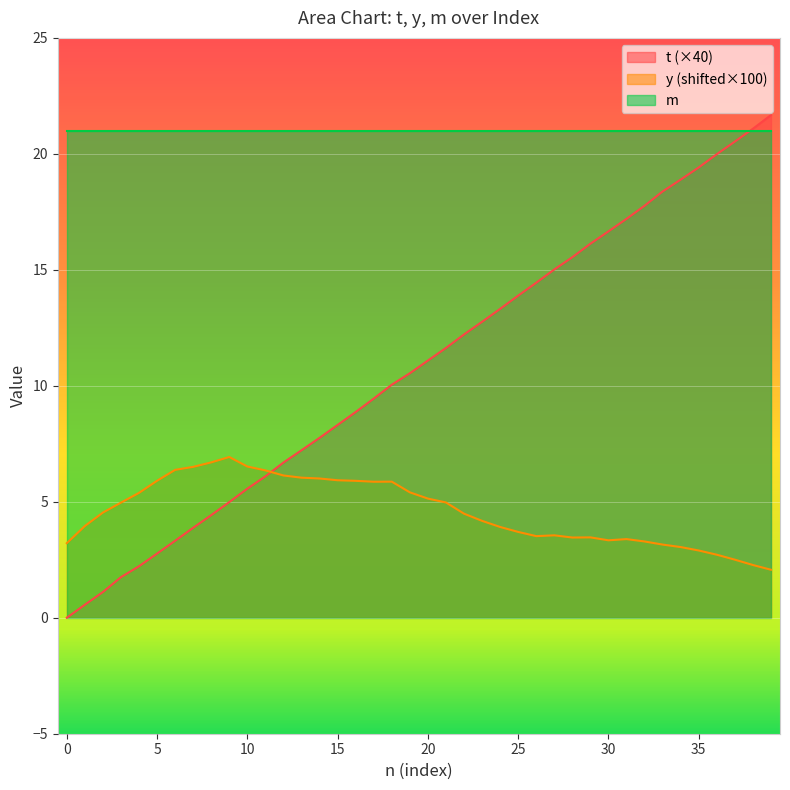

List the series in order of their peak value, lowest first.

y (shifted×100), m, t (×40)